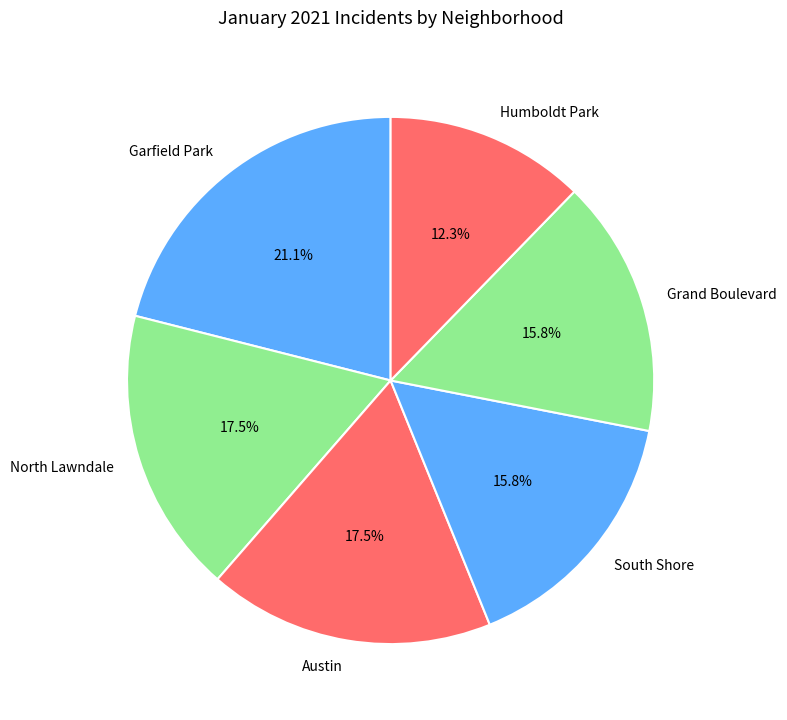

Count the number of slices in the pie.

6